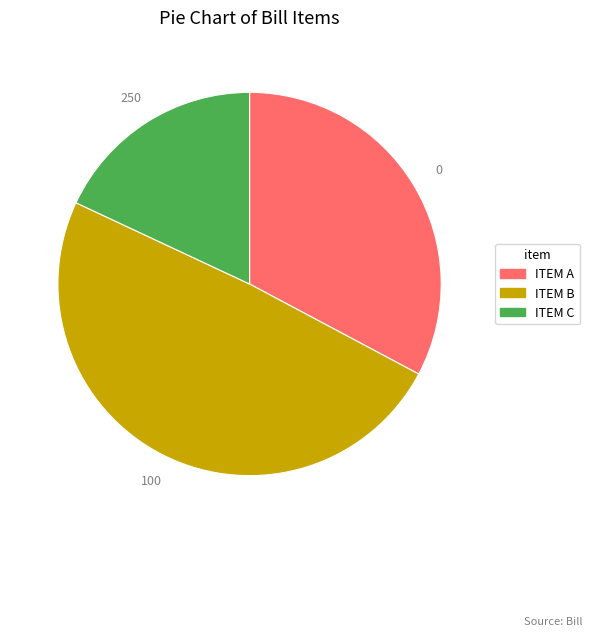

Combined, do ITEM A and ITEM C account for over 50%?

Yes